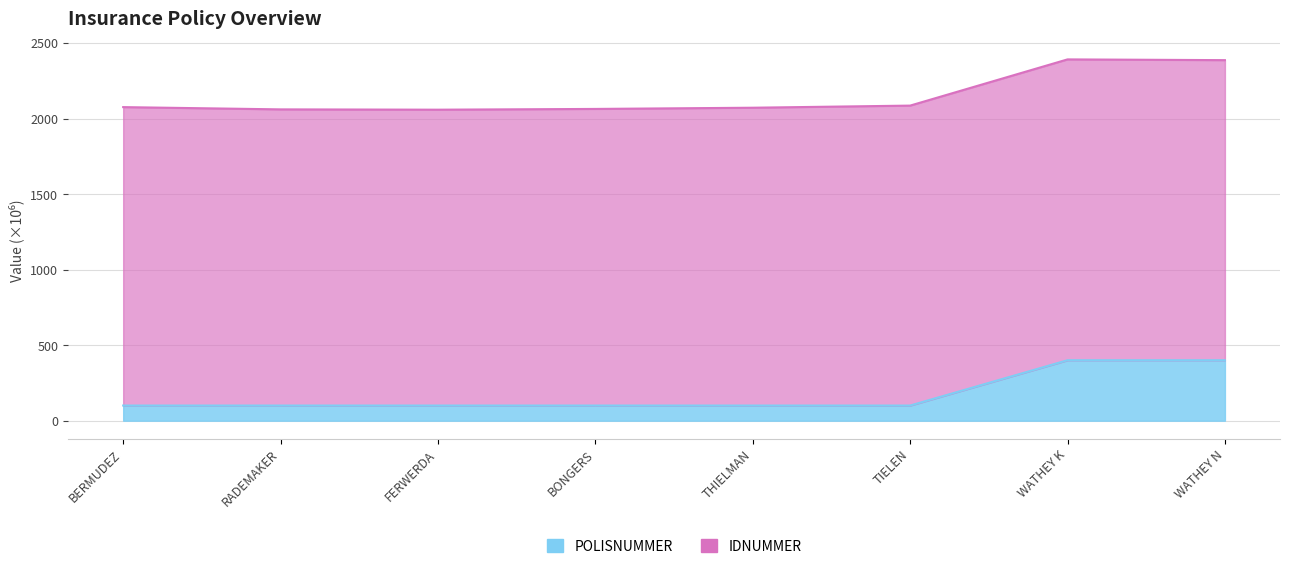

What is the difference between the maximum and second lowest values?

300.0